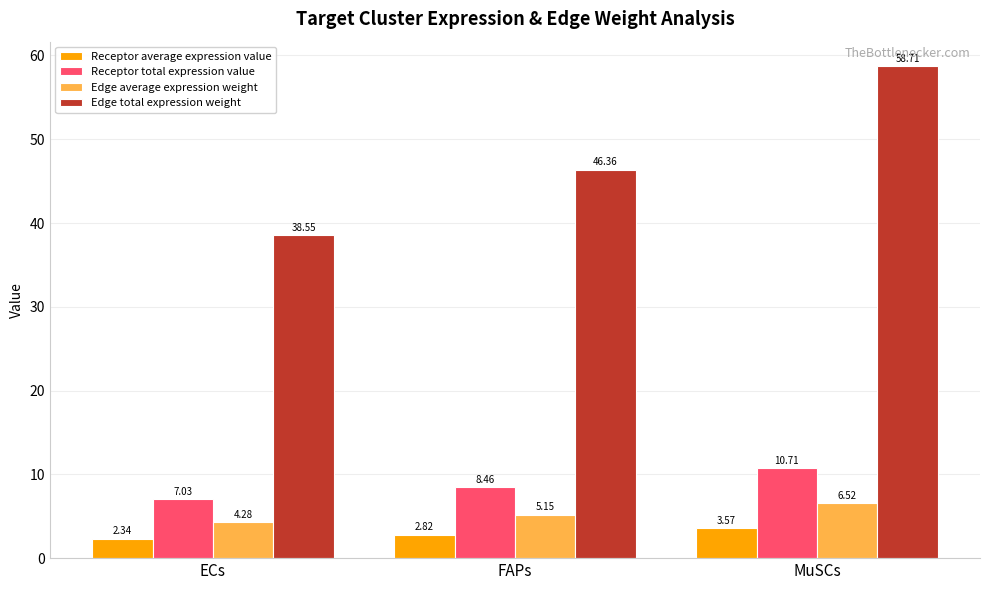

What is the label of the 2nd bar from the left?

FAPs